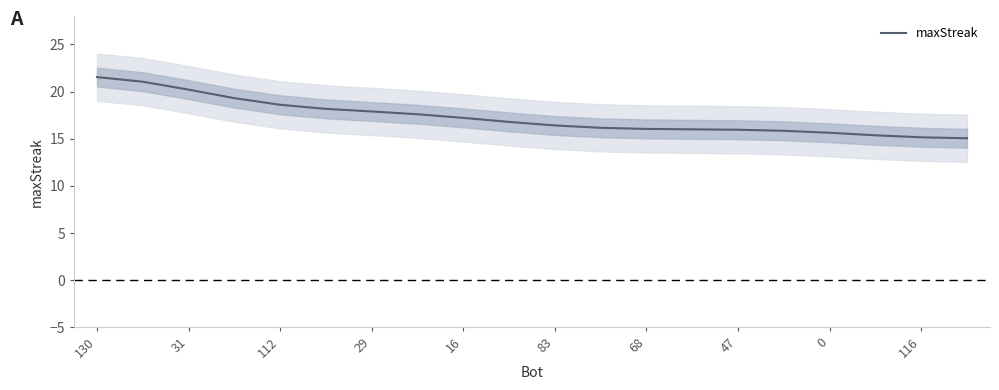

True or false: maxStreak has a value of 17.2 at 16.

True